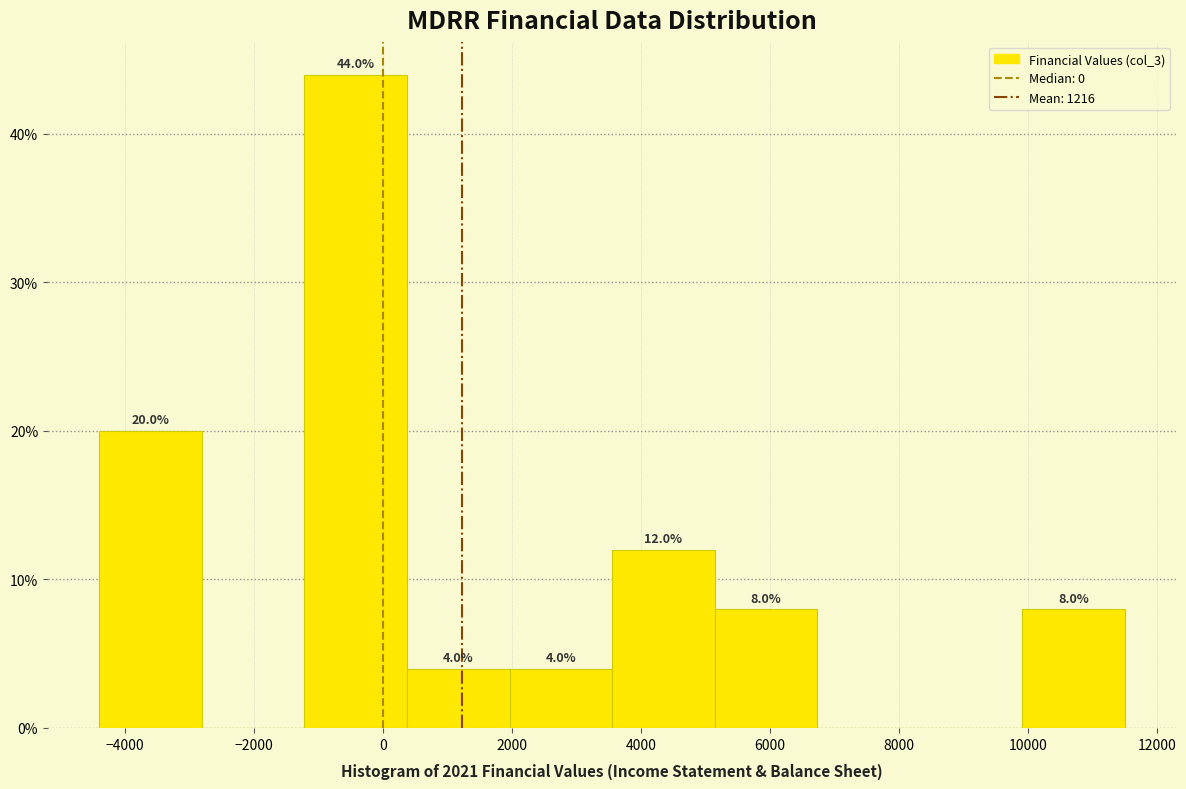

Which range on the x-axis has the tallest bar?

-1200 to 400